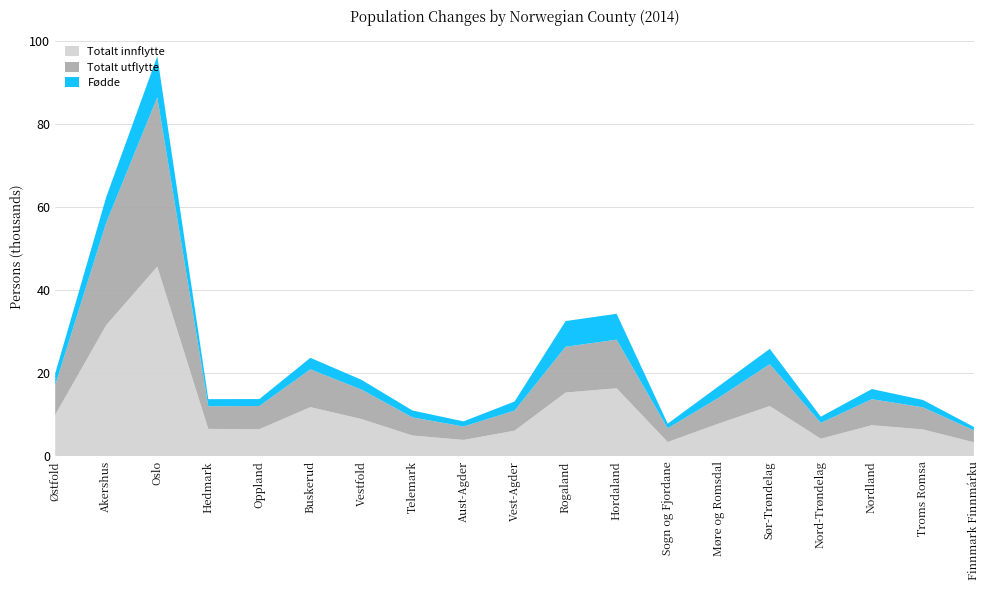

At which category is the sum across all series the highest?

Oslo